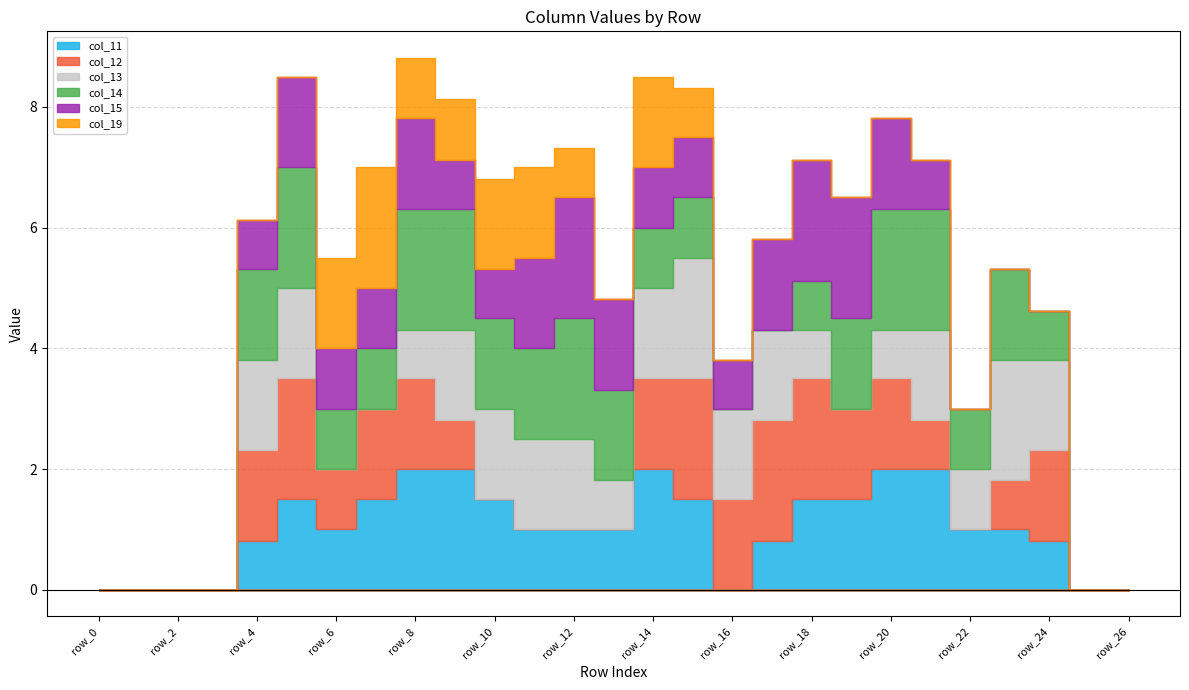

In col_19, how many points are higher than both neighbors (excluding endpoints)?

2